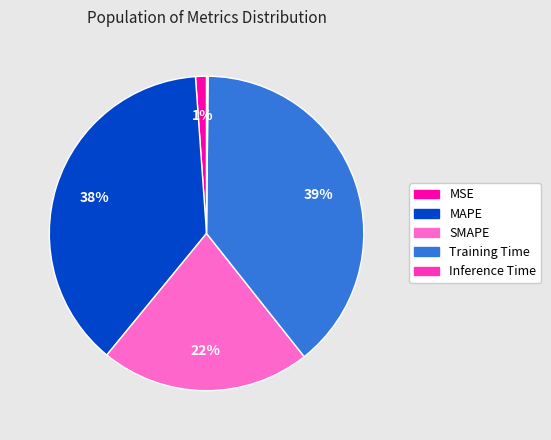

Is it true that MSE is 9% of the pie?

False